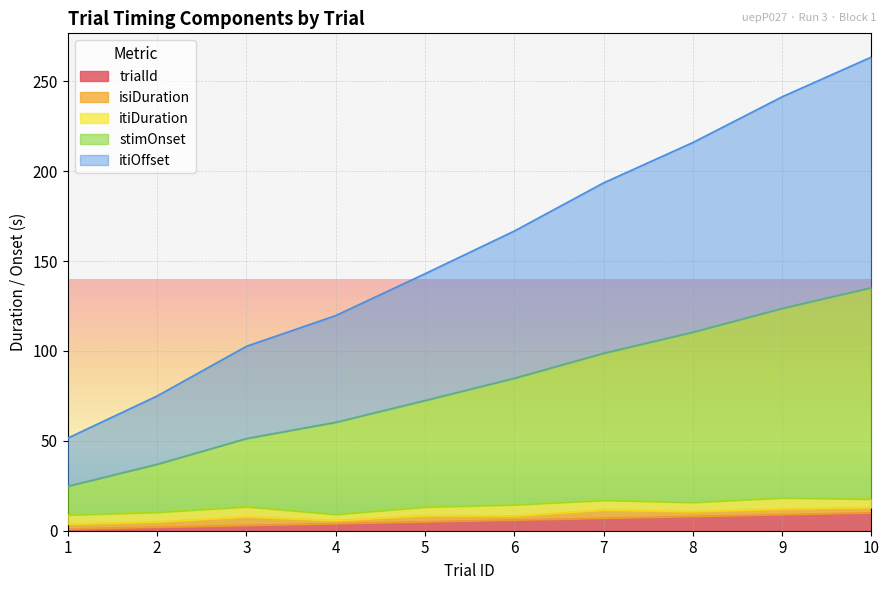

True or false: itiOffset and stimOnset intersect in this chart.

False